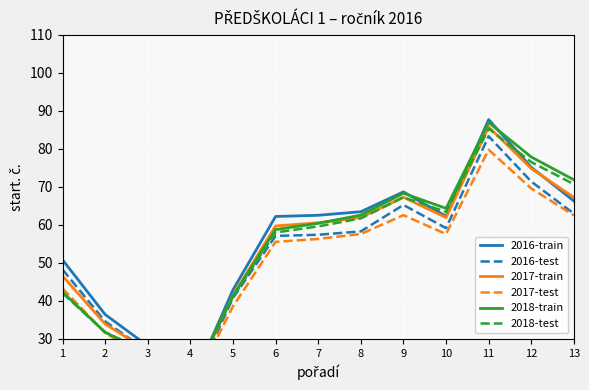

What are all the series names shown in the legend?

2016-train, 2016-test, 2017-train, 2017-test, 2018-train, 2018-test